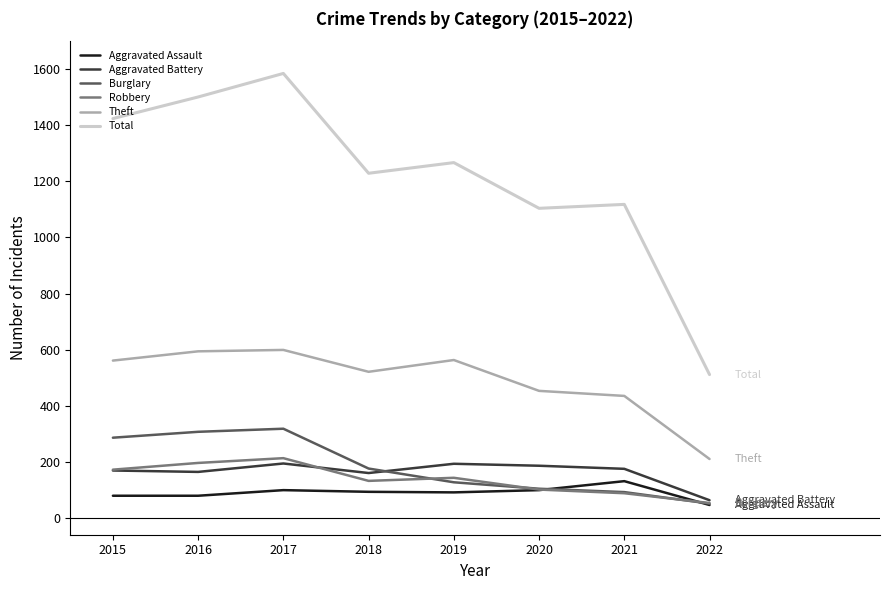

What is the highest value of the Burglary series?

318